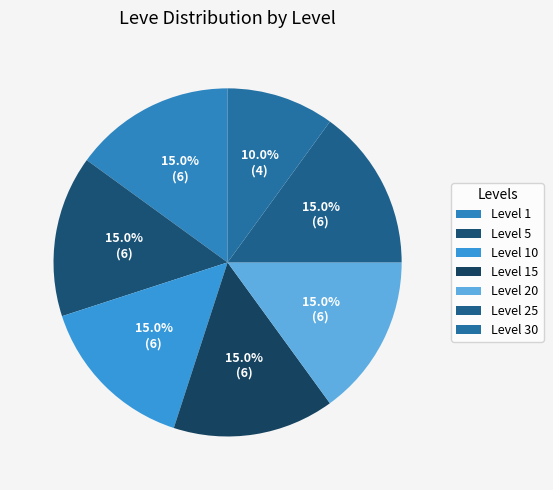

The Level 30 slice represents 21% of the pie. True or false?

False